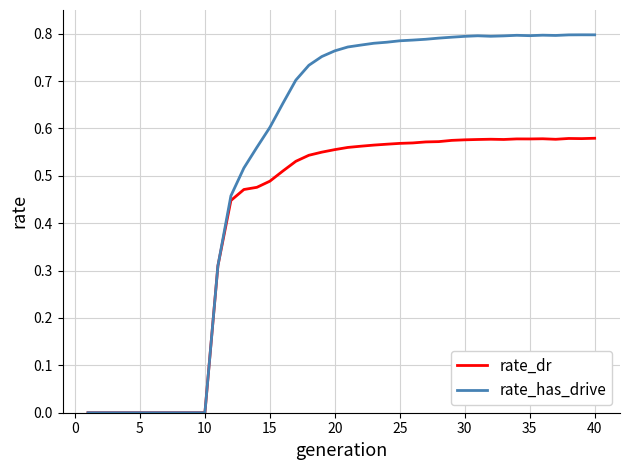

True or false: rate_dr has more than 2 interior local peaks.

True